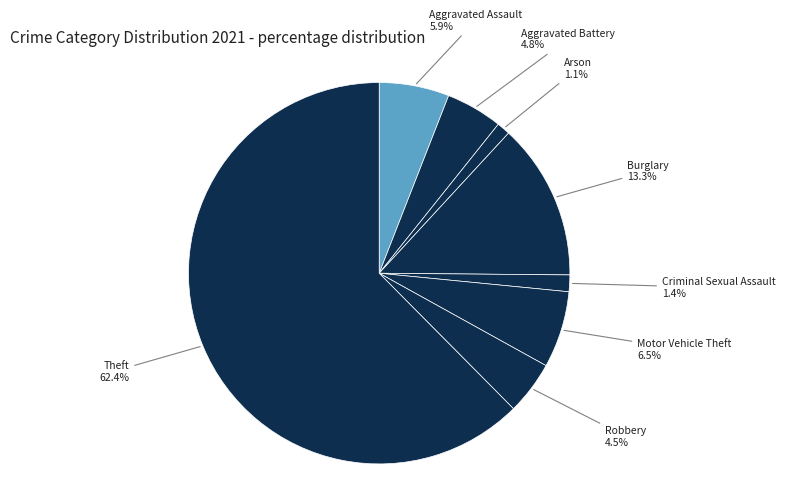

Is Theft the majority of the pie?

Yes